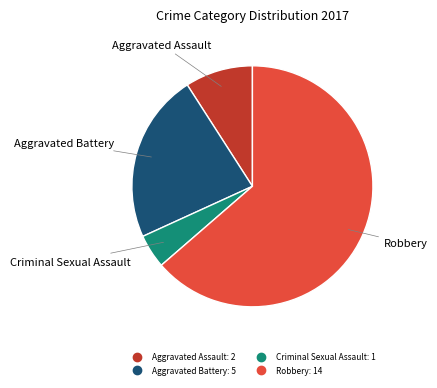

Do Robbery and Criminal Sexual Assault together represent more than half of the pie?

Yes